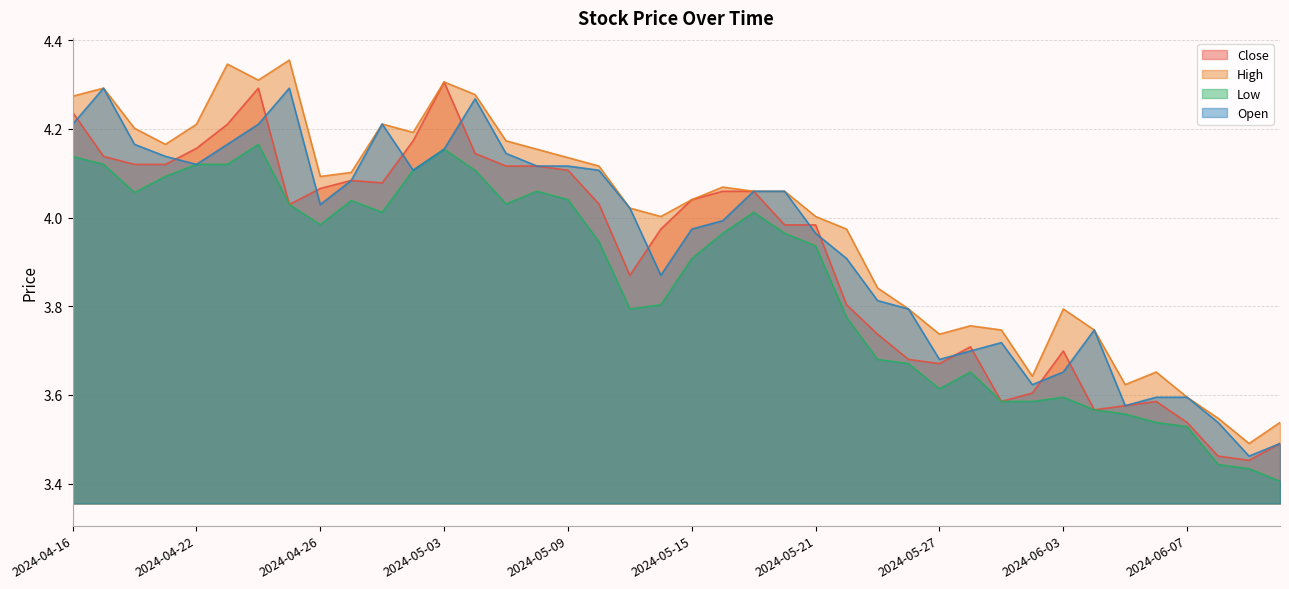

What are all the series names shown in the legend?

Close, High, Low, Open